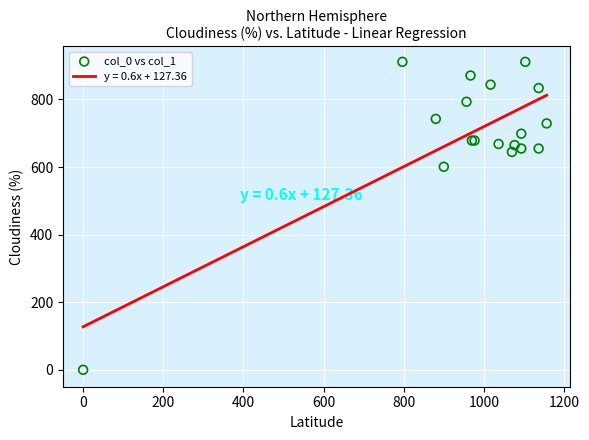

What Y value in the scatter plot is closest to 455?

600.8